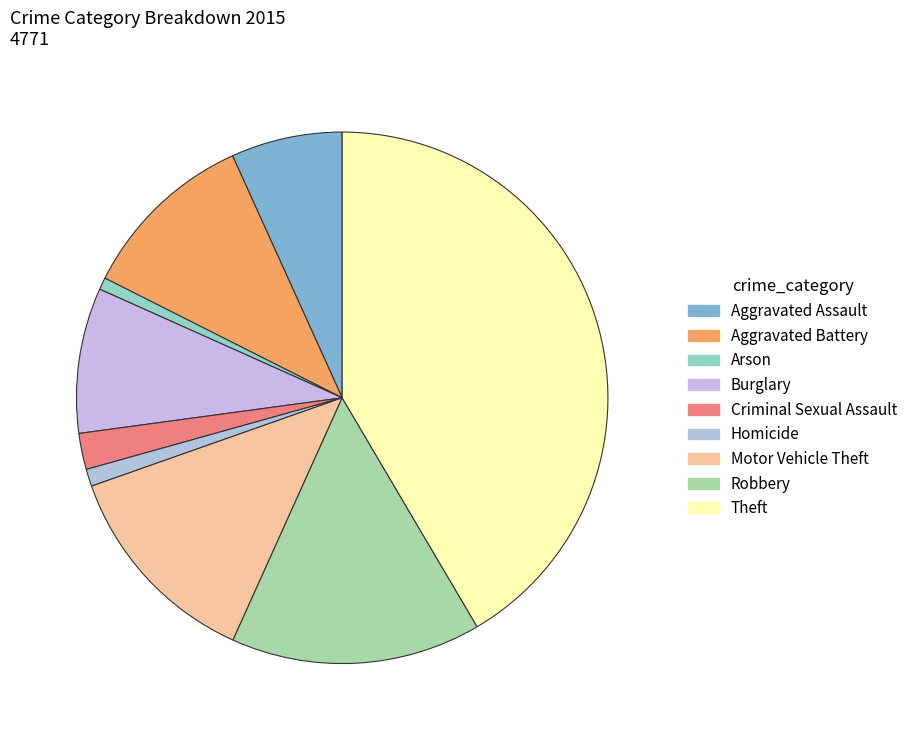

Count the number of slices in the pie.

9